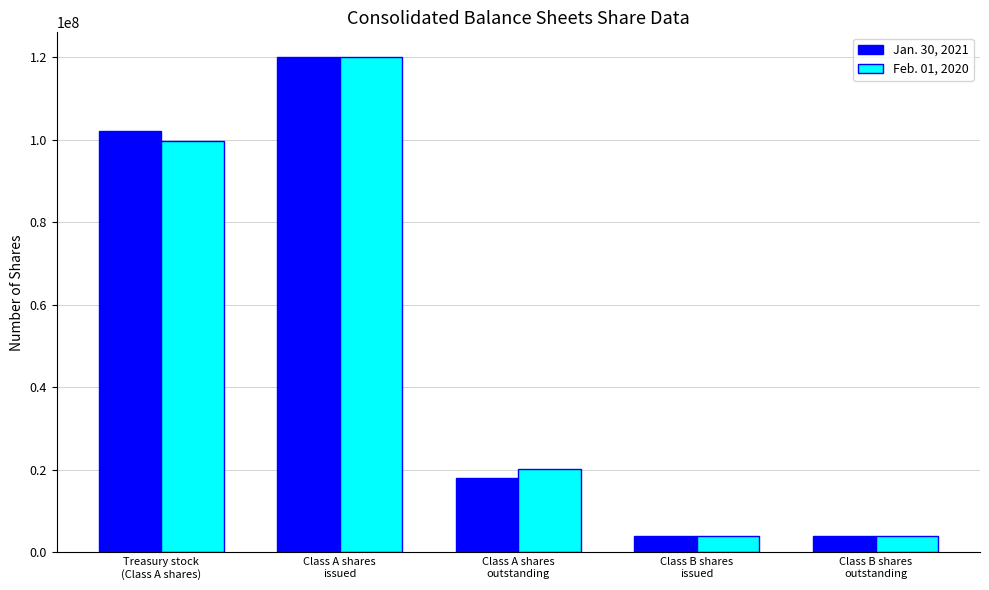

Between Treasury stock
(Class A shares) and Class A shares
issued, which series saw the biggest shift?

Feb. 01, 2020